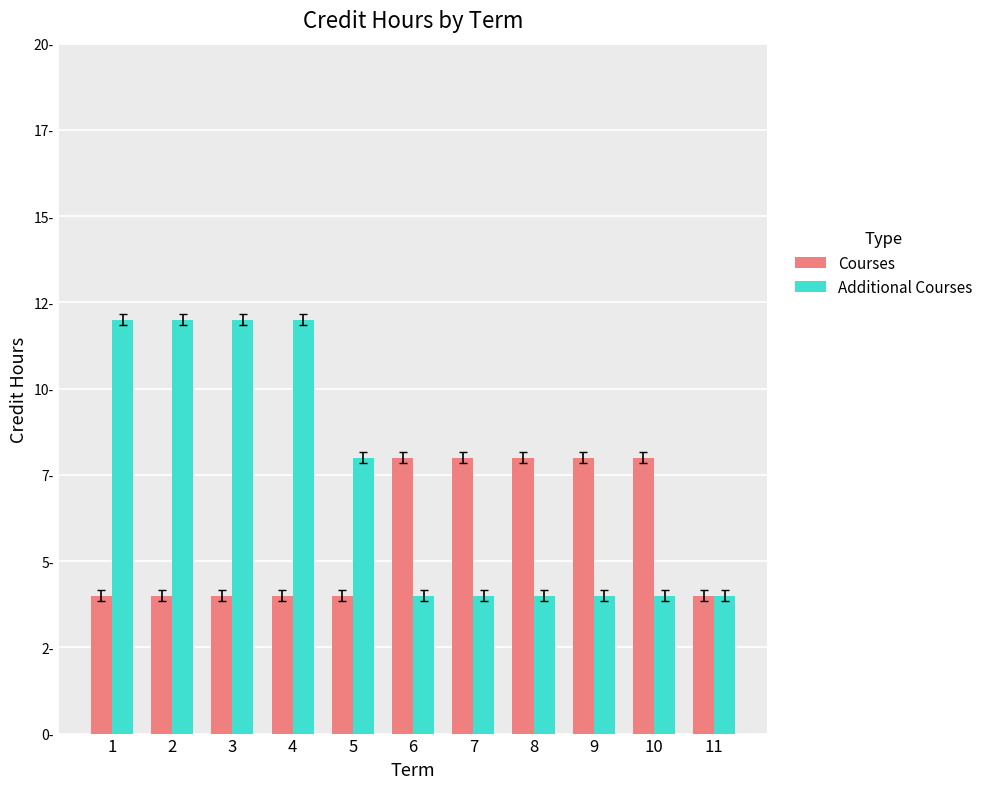

Does the chart contain stacked bars?

No